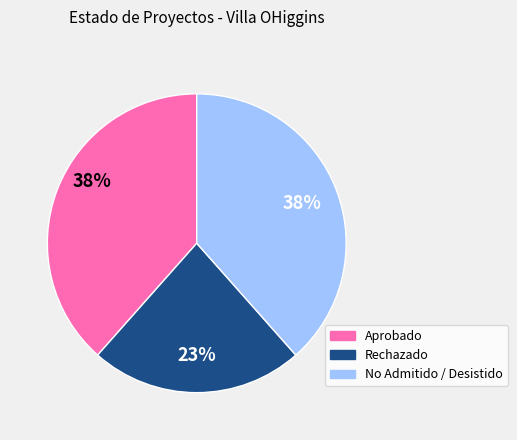

How many slices are in this pie chart?

3